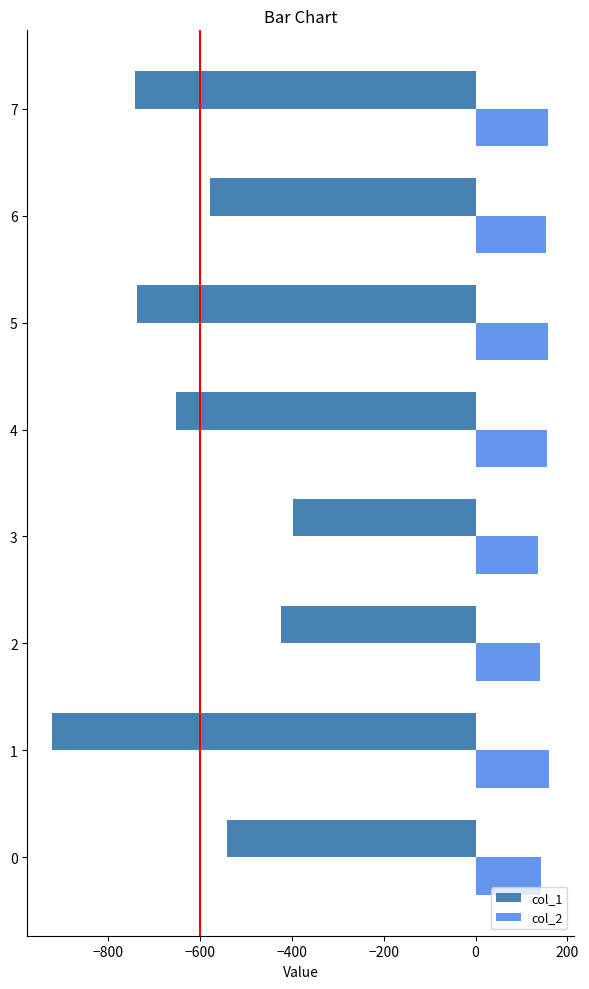

What is the total value across all series at 3?

-262.5